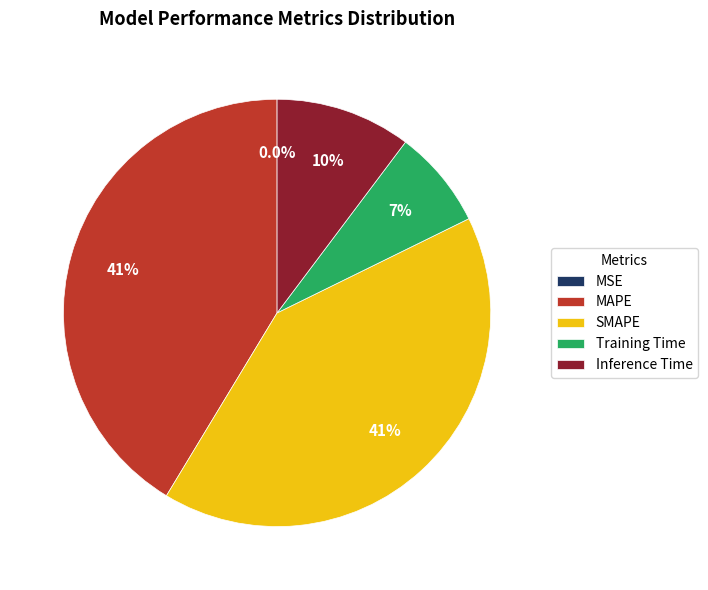

Is MAPE the majority of the pie?

No